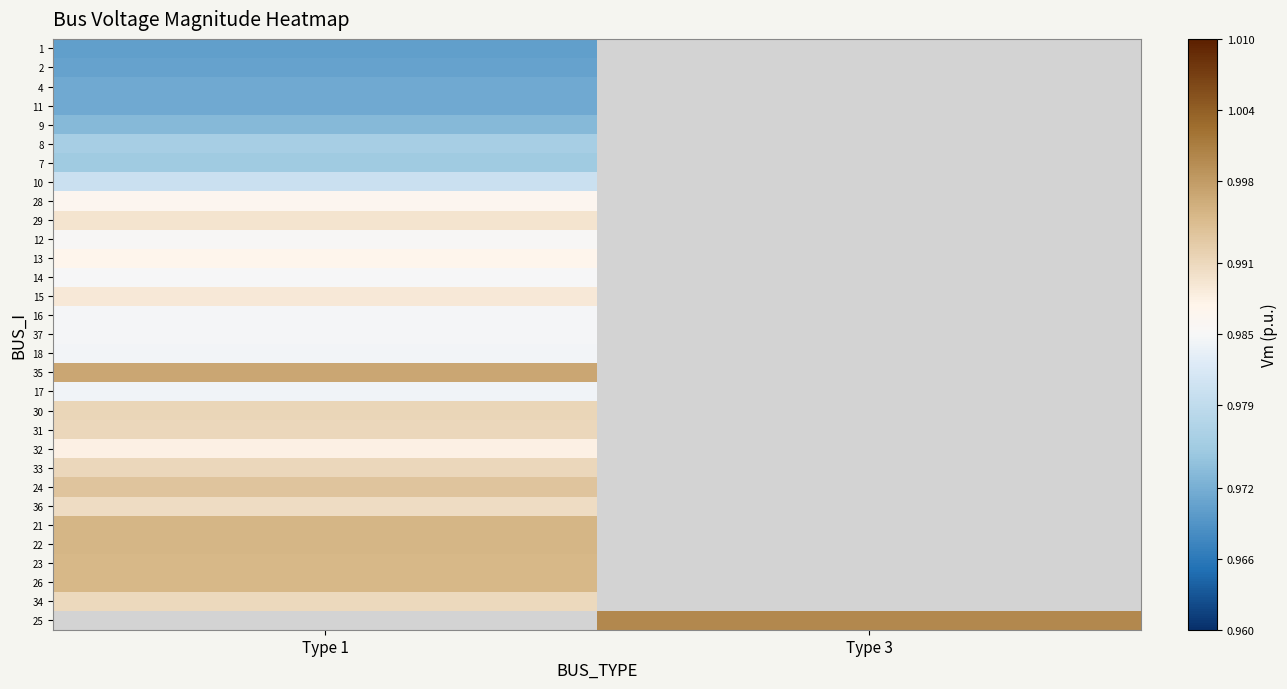

Count the number of data series in this chart.

31